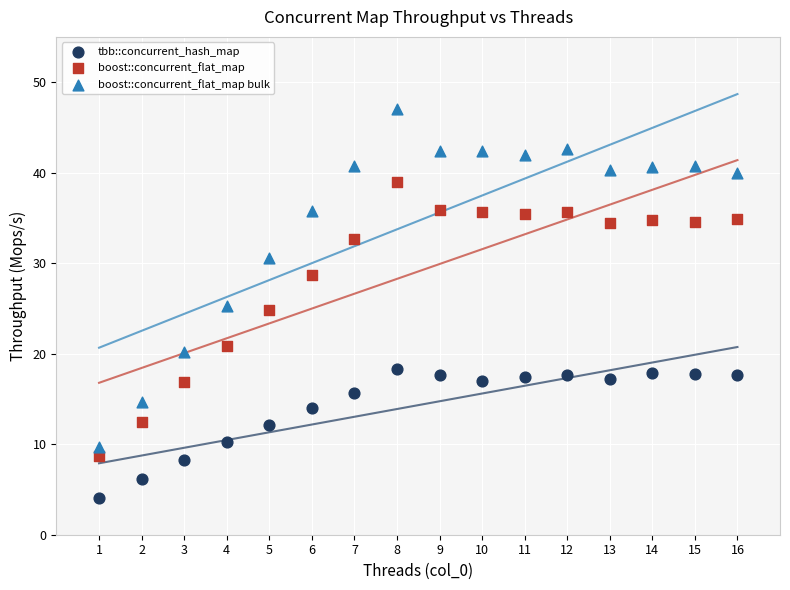

In the boost::concurrent_flat_map bulk series, what Y value is closest to 28?

30.6